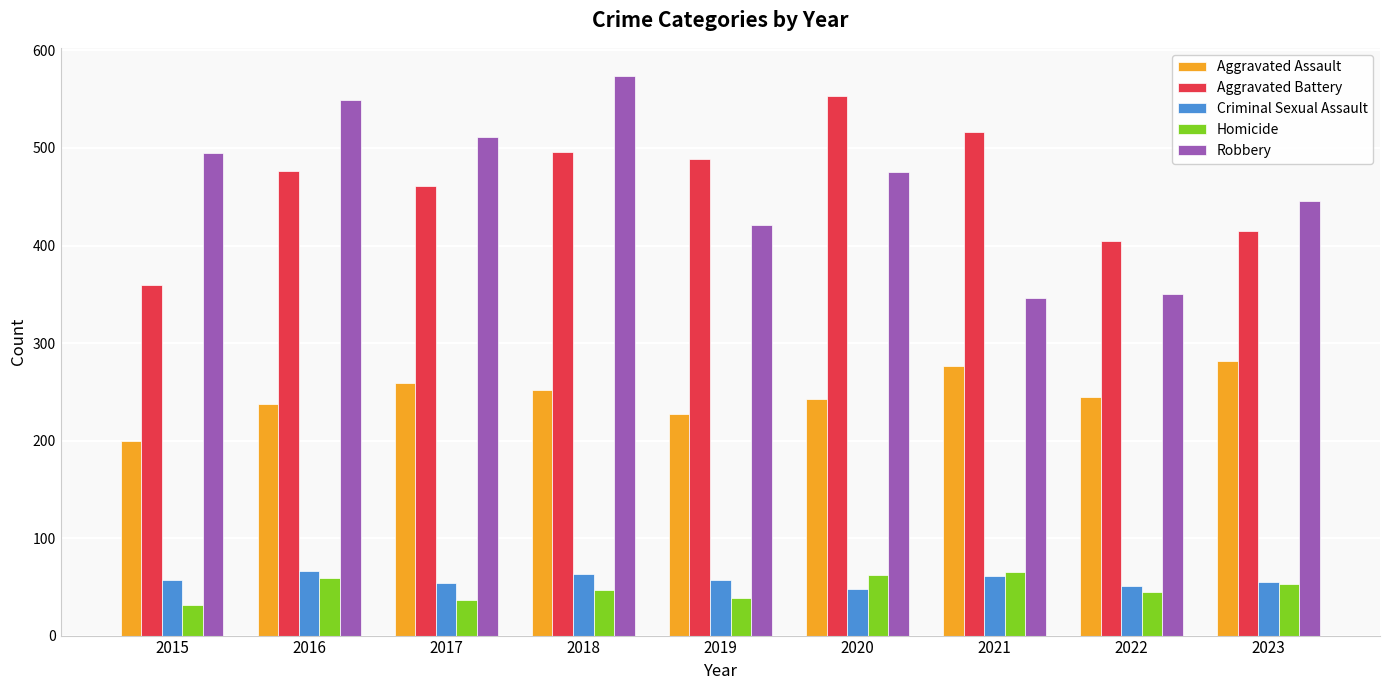

What is the average value of the Homicide series?

49